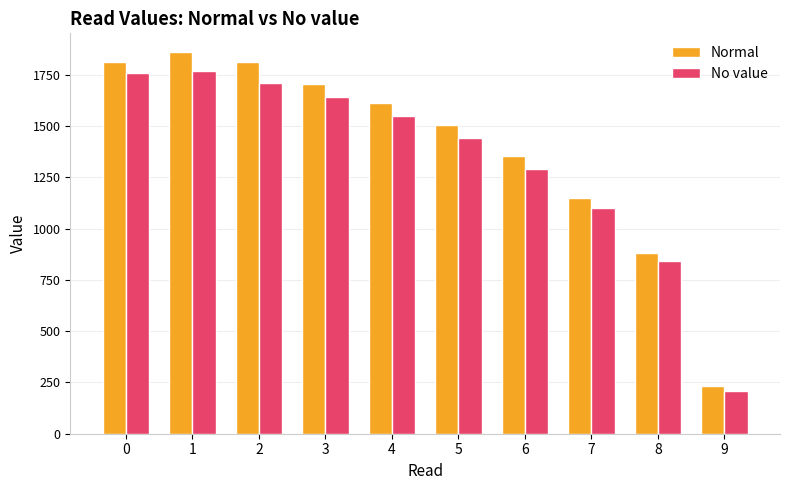

List the series in order of their overall mean, lowest first.

No value, Normal